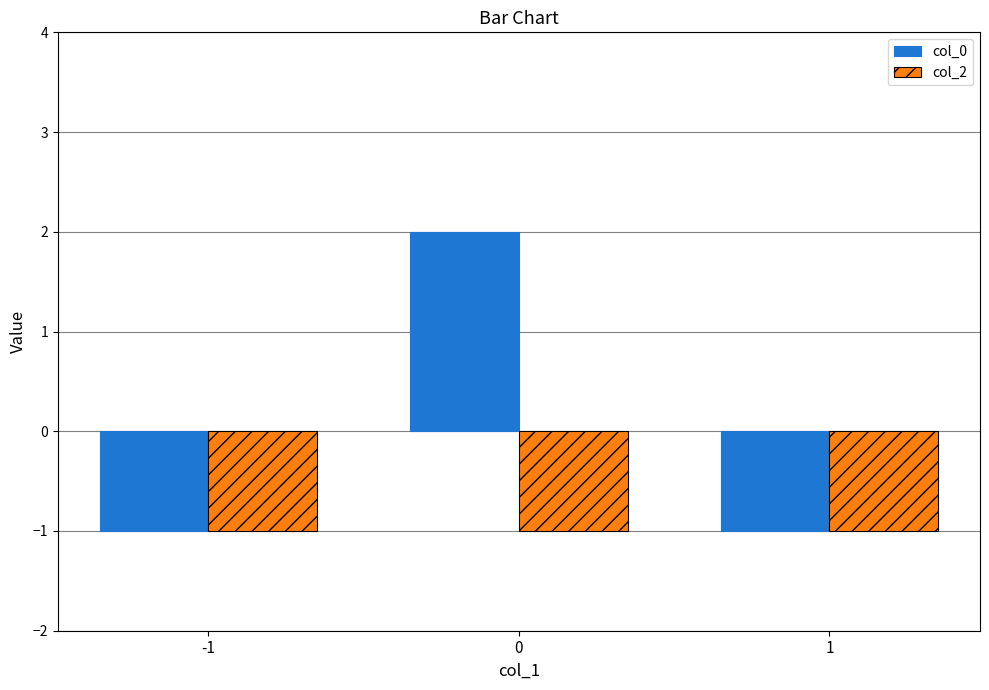

Which series has the largest range (max minus min)?

col_0